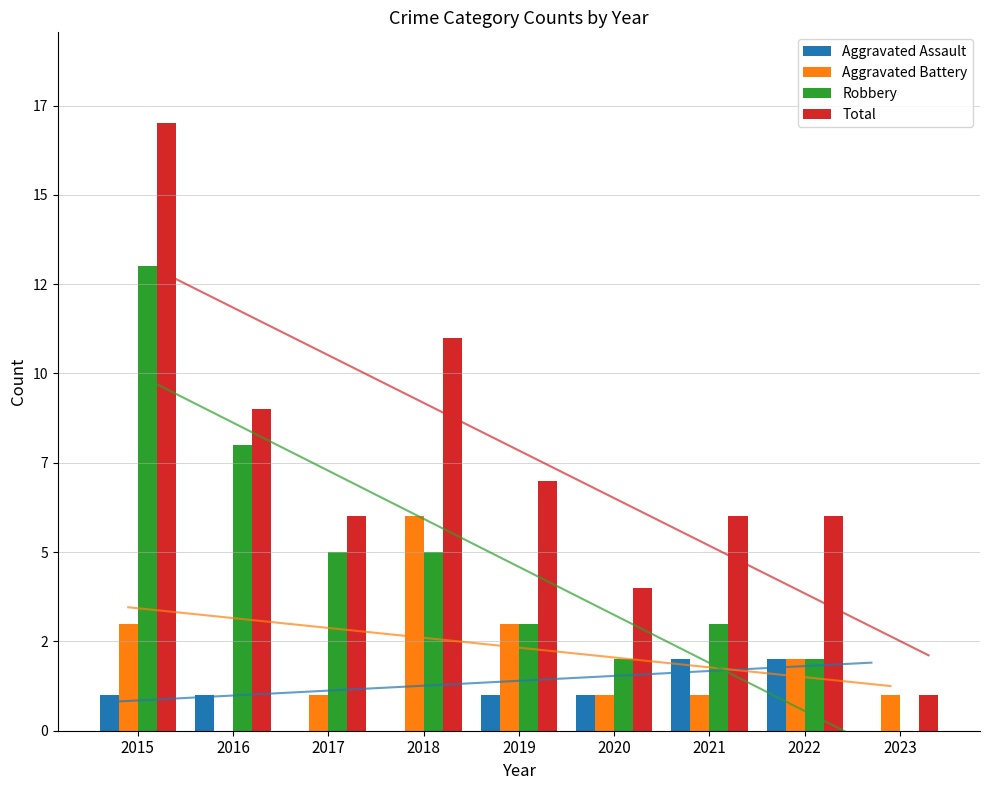

What is the total value across all series at 2016?

18